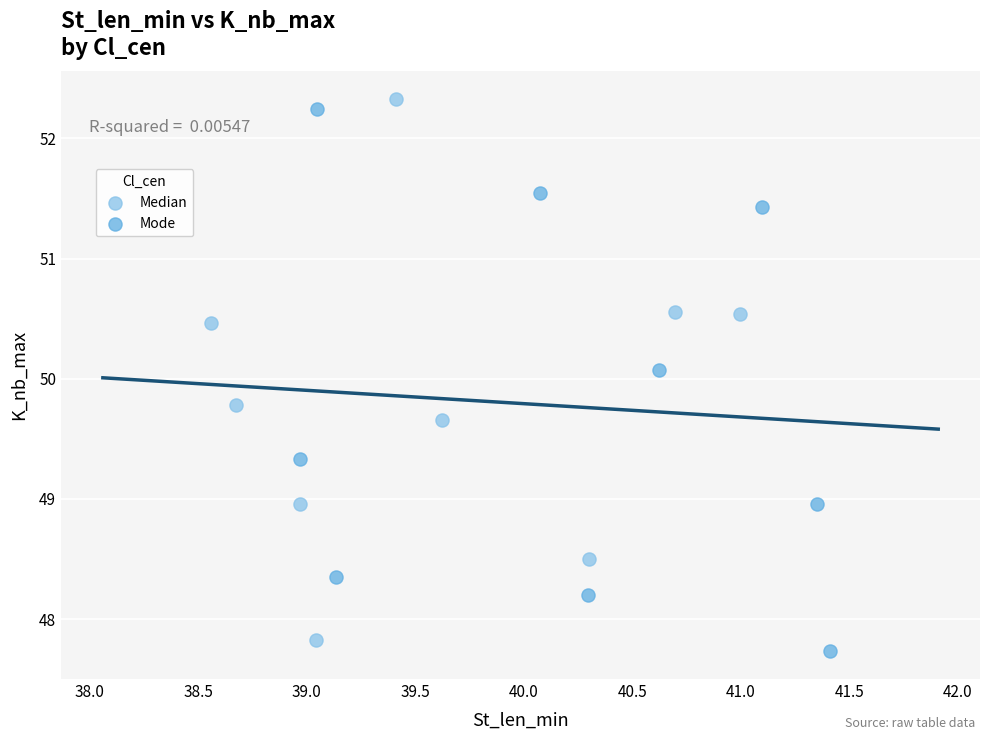

What are all the series names shown in the legend?

Median, Mode